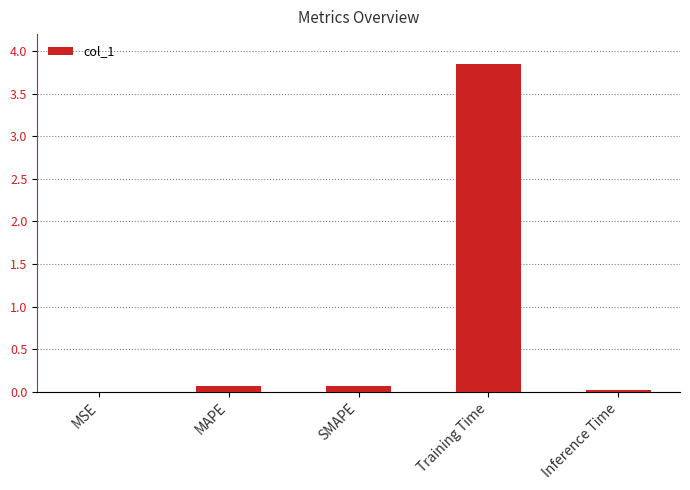

Which label corresponds to the largest value in the chart?

Training Time